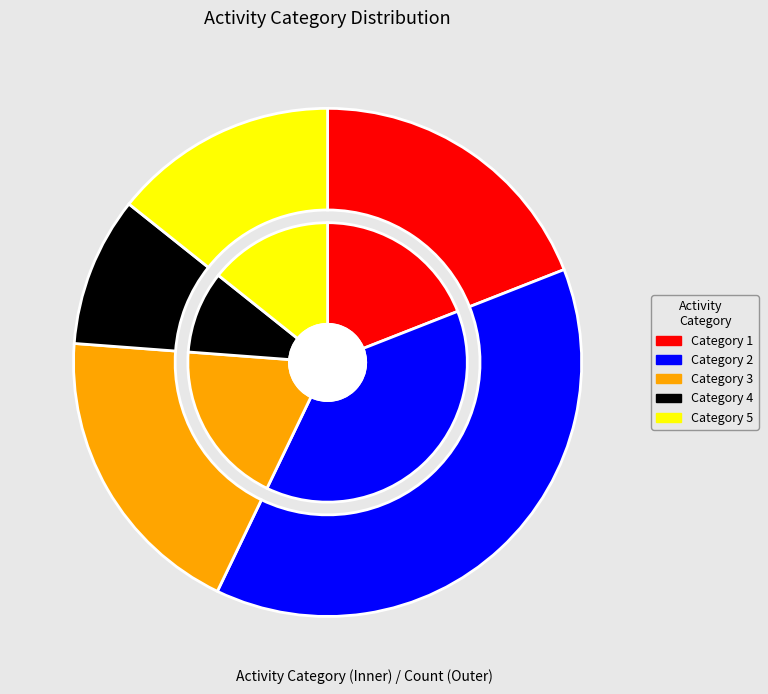

How many segments does this pie chart have?

5